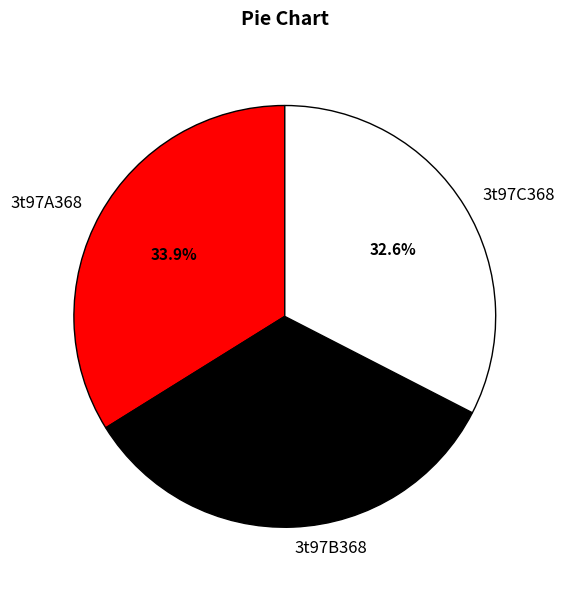

Combined, do 3t97B368 and 3t97A368 account for over 50%?

Yes